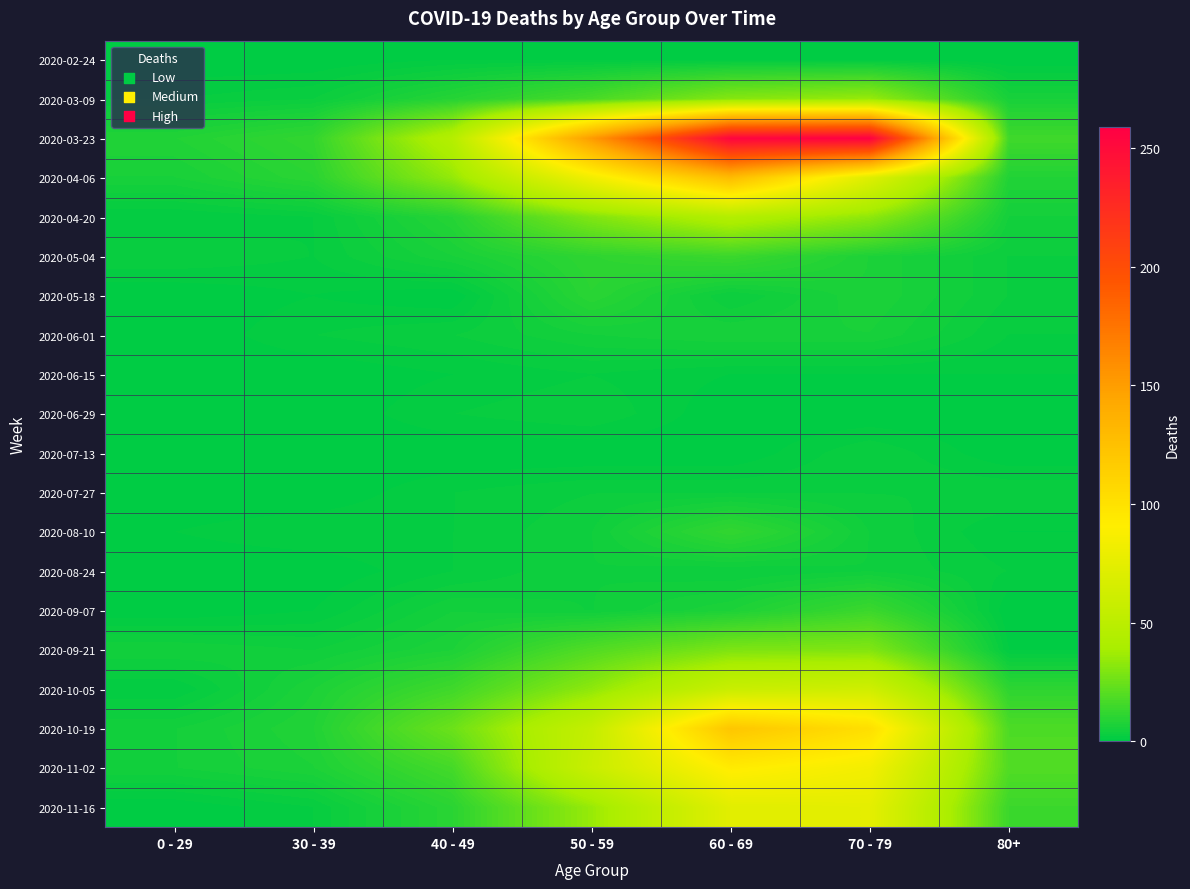

How many data points does each series have?

7